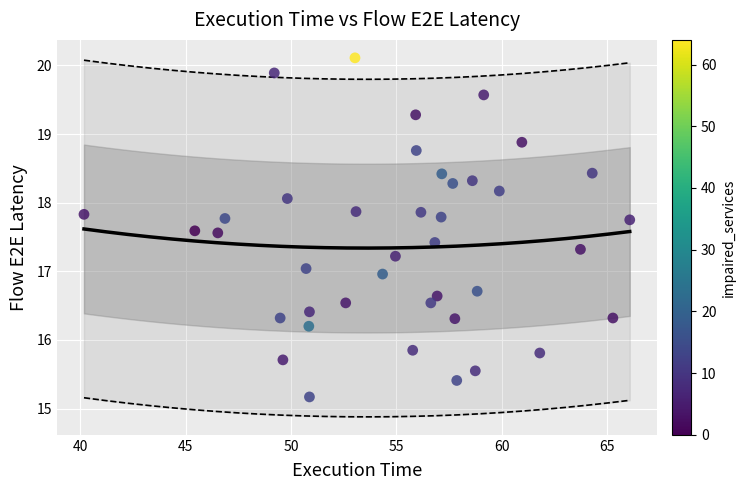

What is the range of X values (max minus min)?

25.9